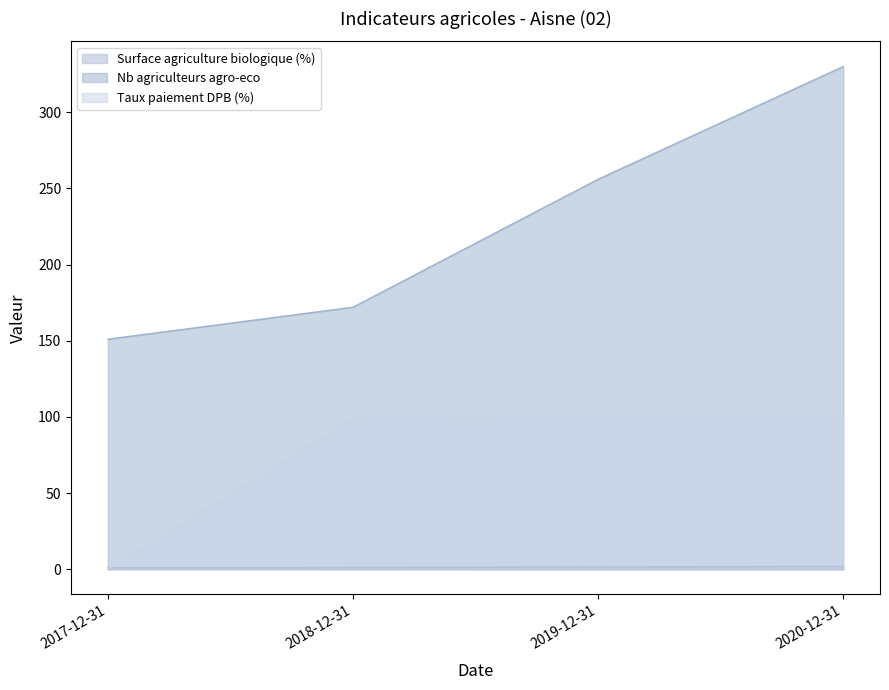

Which category has the lowest value across all series?

2017-12-31